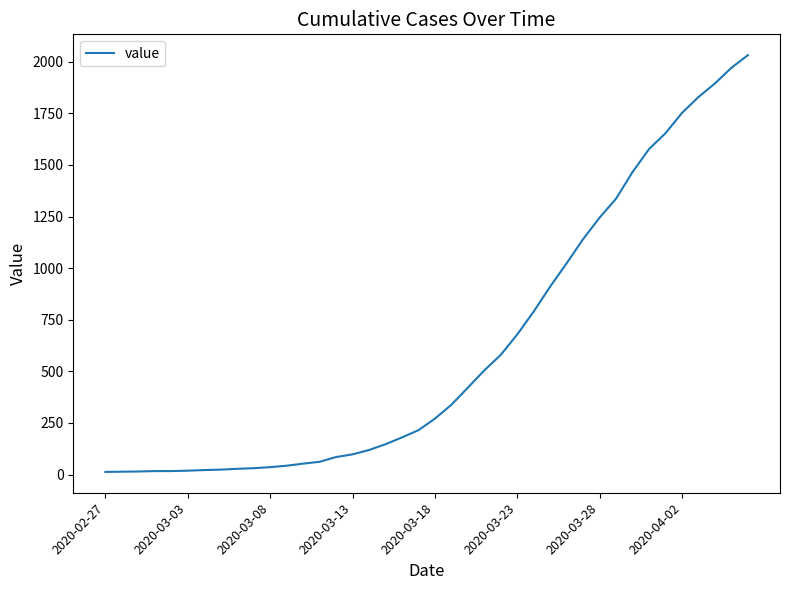

What is the maximum value shown in the chart?

2032